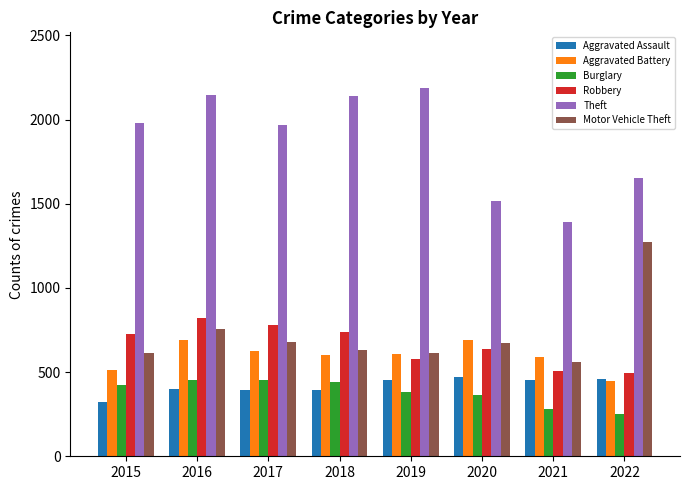

Which series has the largest range (max minus min)?

Theft